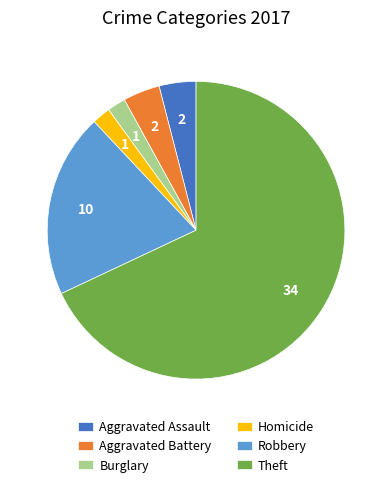

Count the number of slices in the pie.

6